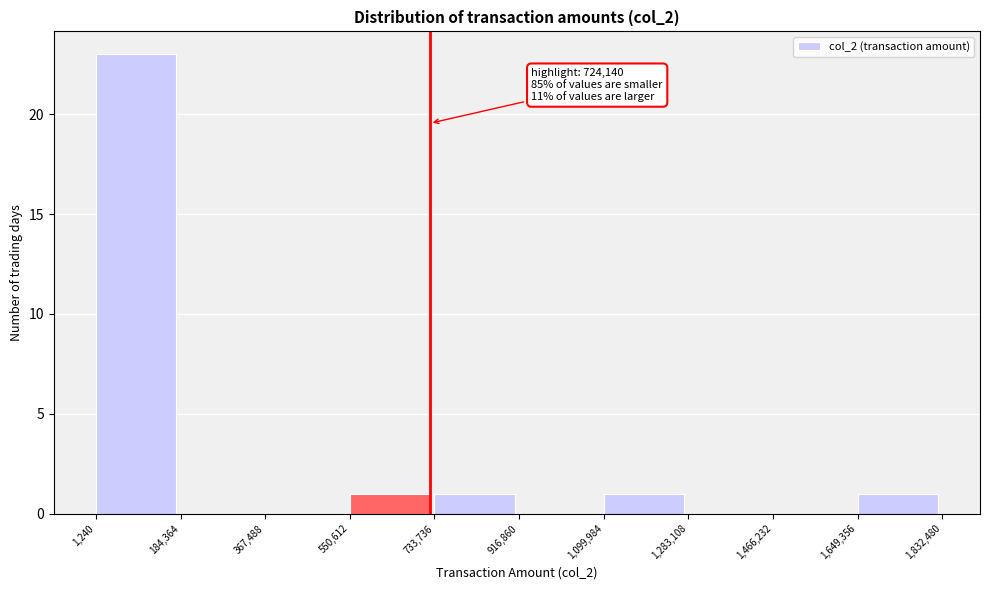

Over which range of the x-axis is the bar tallest?

1,240 to 184,364